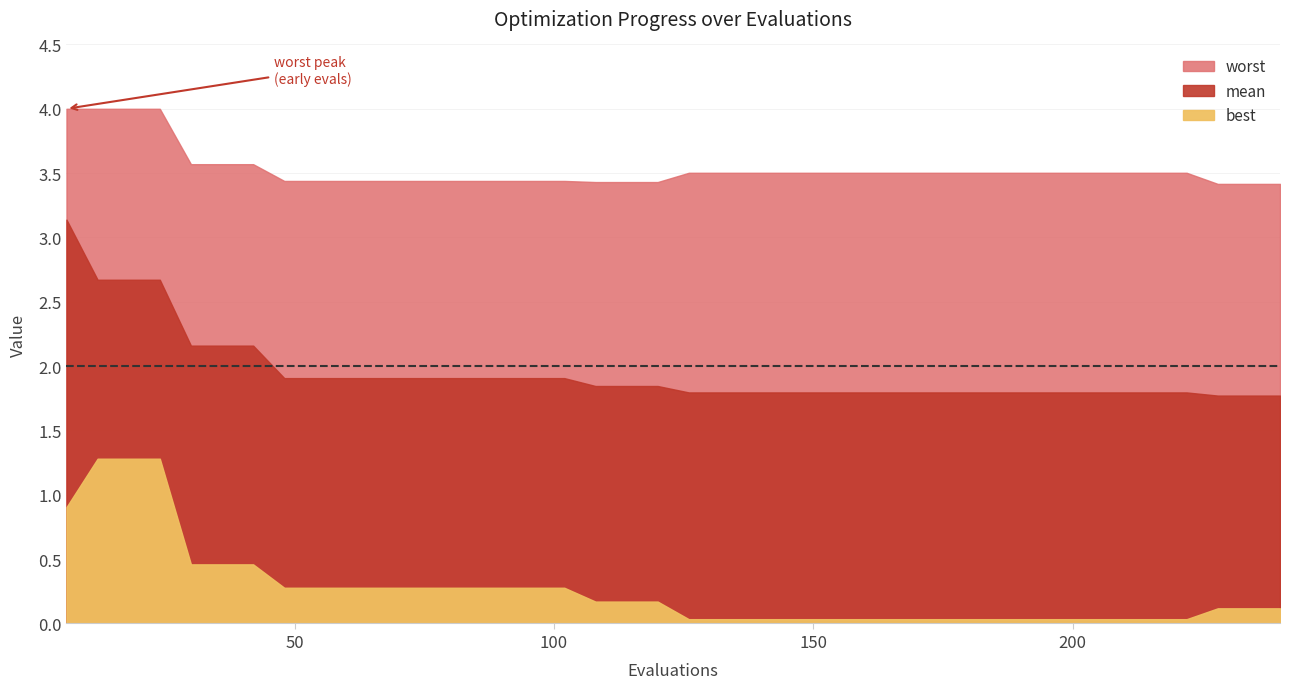

Does the chart have visible grid lines?

Yes